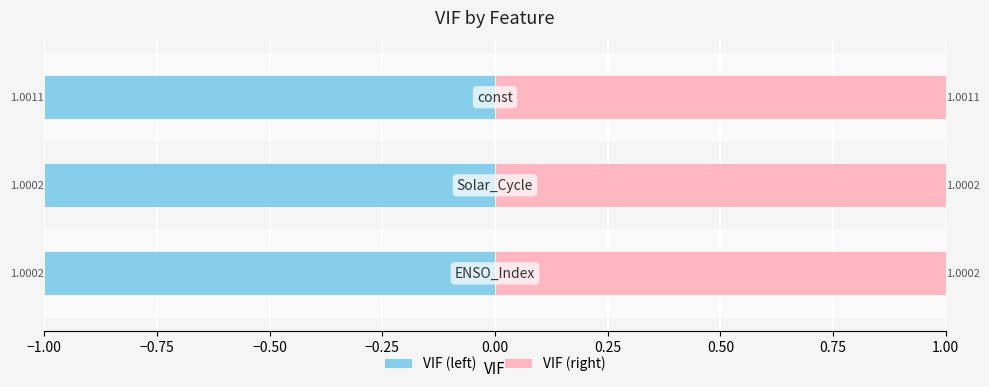

What is the spread (max minus min) of values at −1.00?

2.0